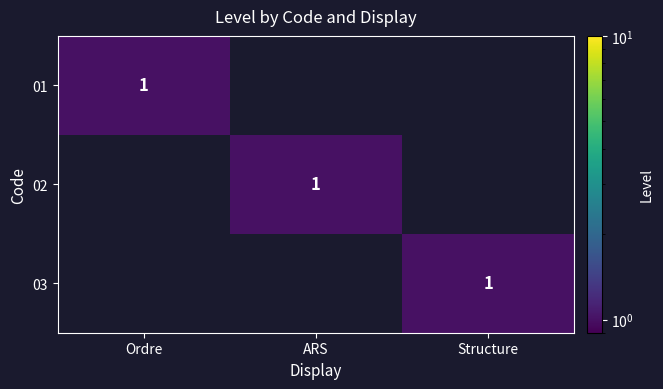

What is the spread (max minus min) of values at Structure?

1